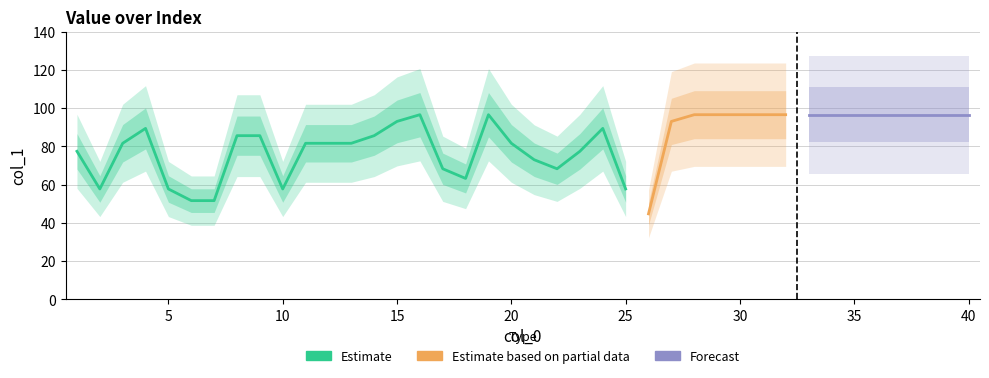

Does the chart have visible grid lines?

Yes